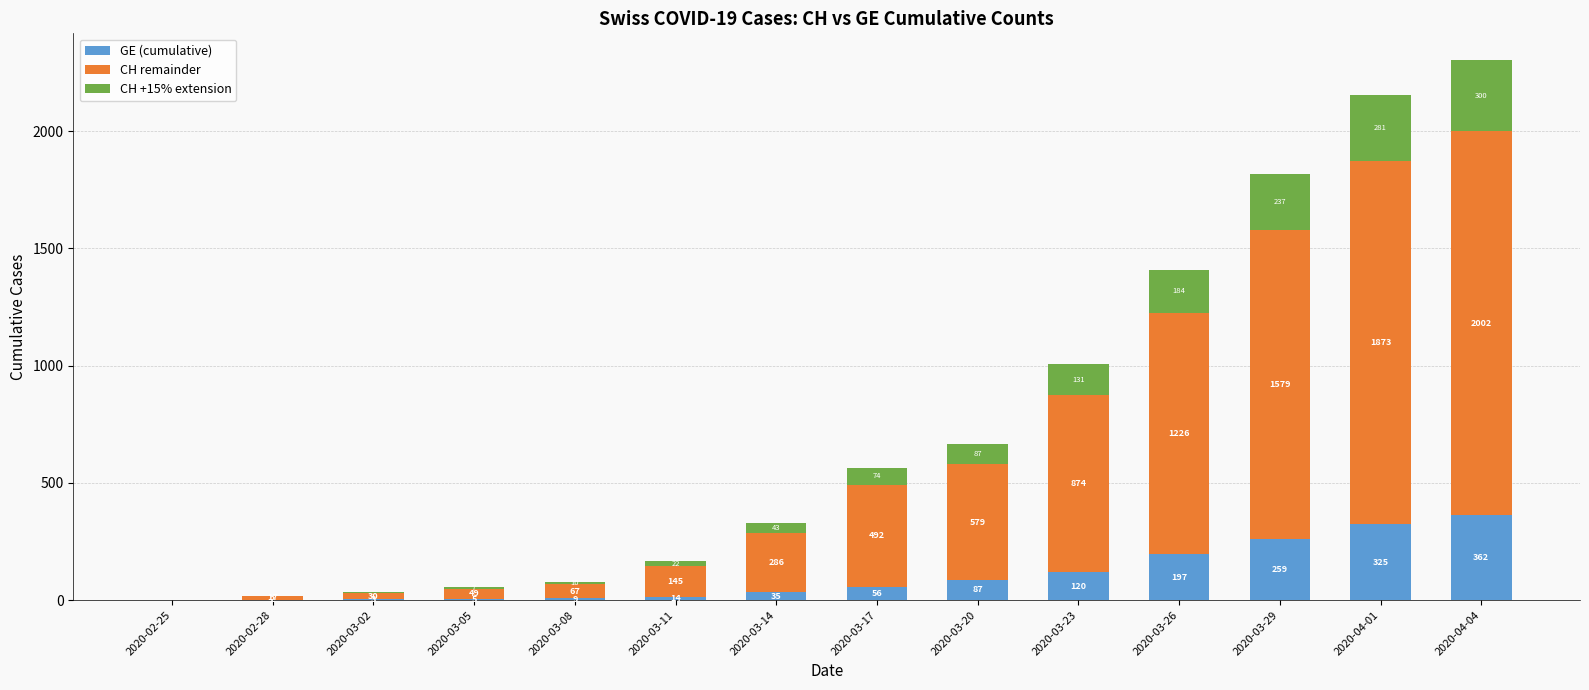

How many categories are shown in the chart?

14